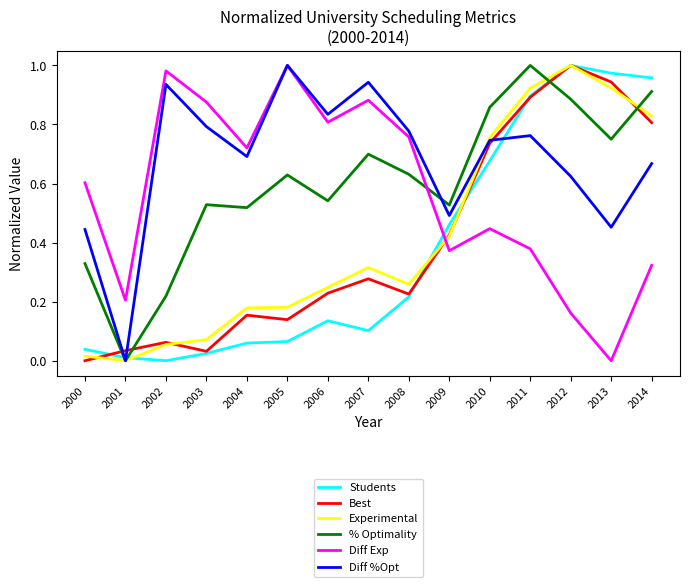

Is the value of Diff Exp at 2004 greater than the value of Students at 2013?

No